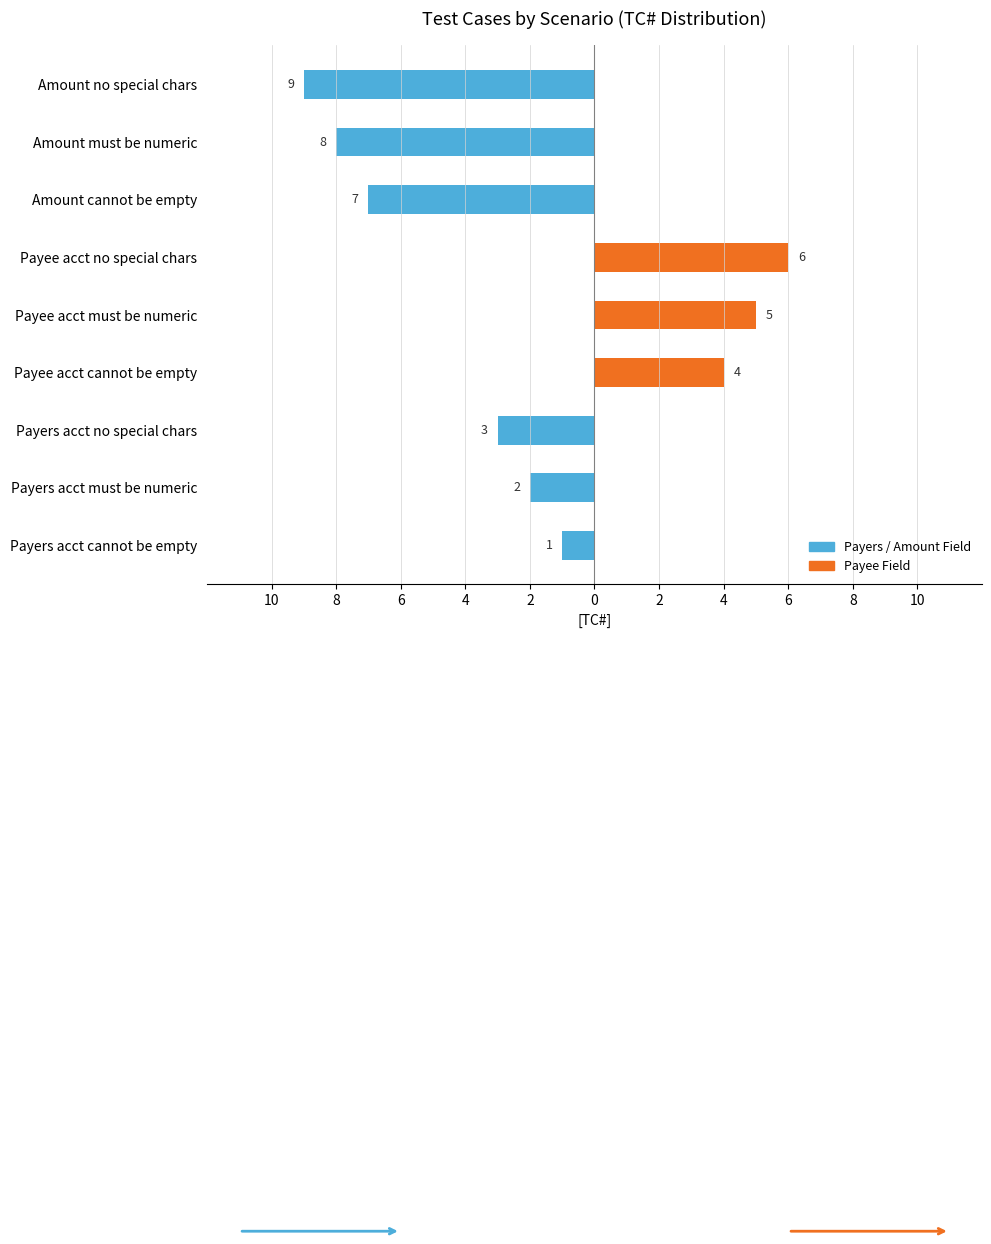

Does the chart contain any negative values?

Yes